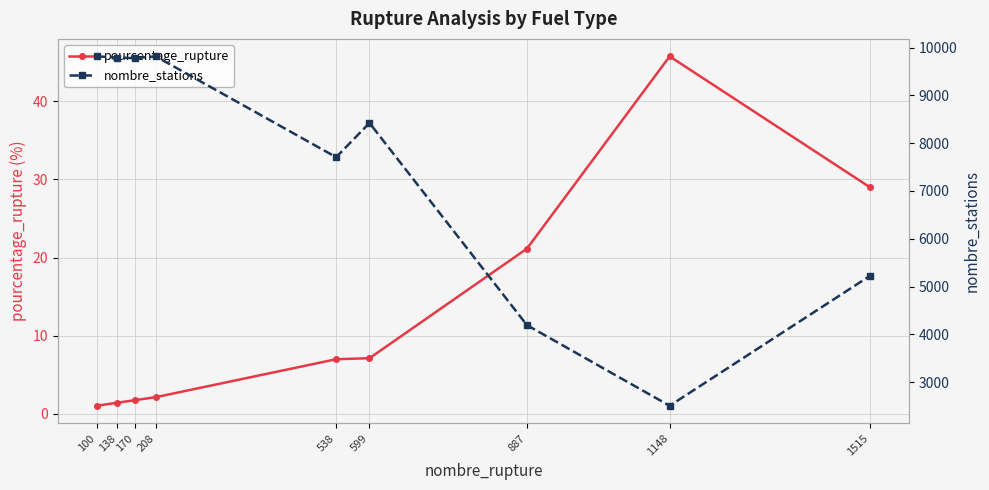

Which series has the largest range (max minus min)?

nombre_stations